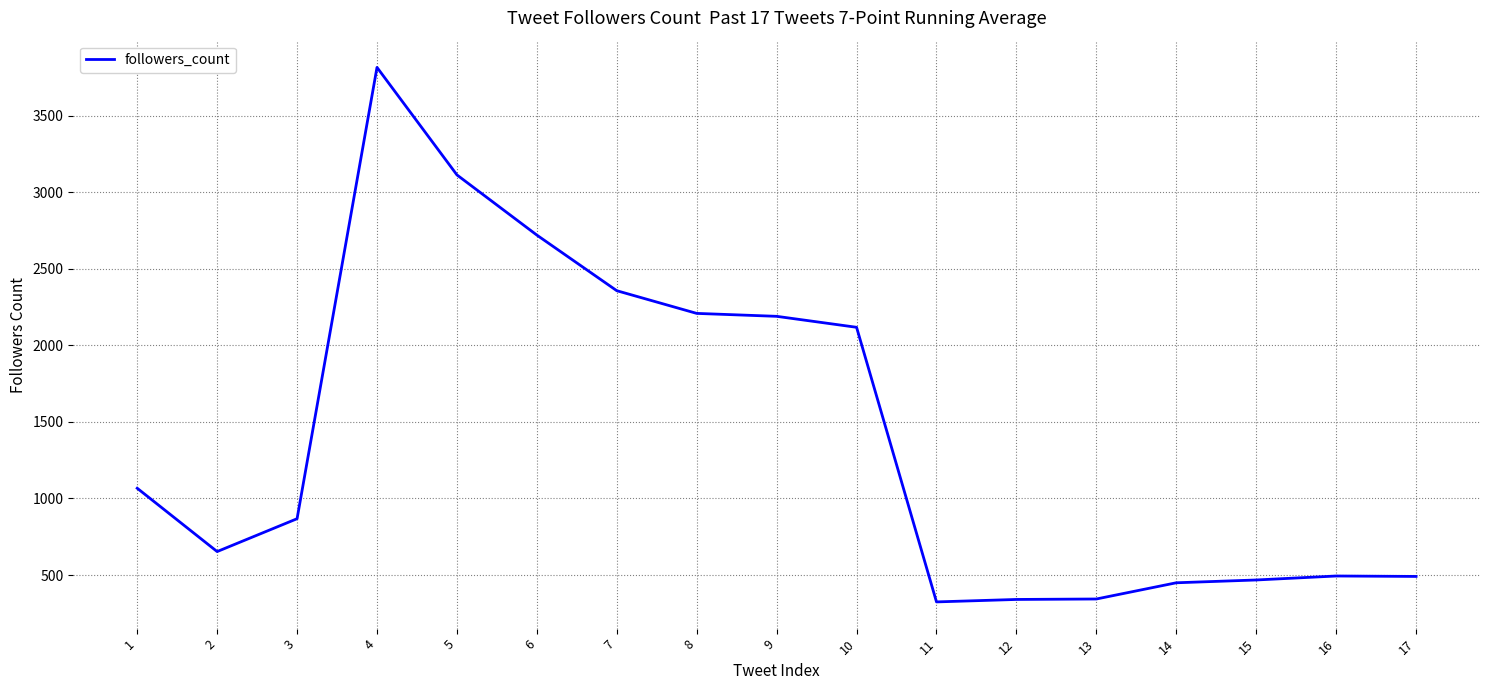

Is it true that the value at 13 is 527.7?

False